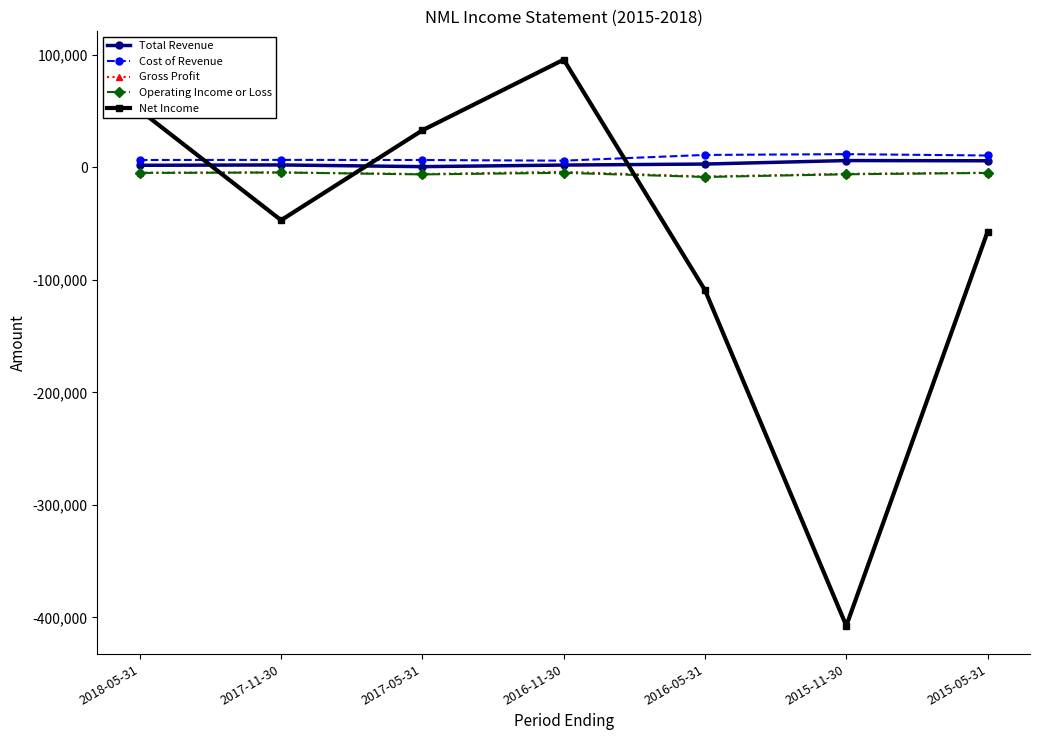

In Total Revenue, how many points are lower than both neighbors (excluding endpoints)?

1